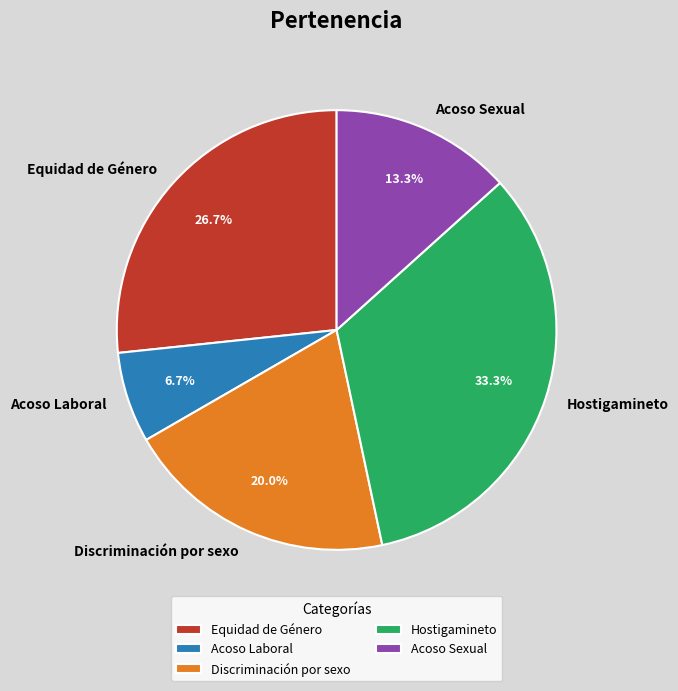

Which has a higher value, Hostigamineto or Acoso Sexual?

Hostigamineto